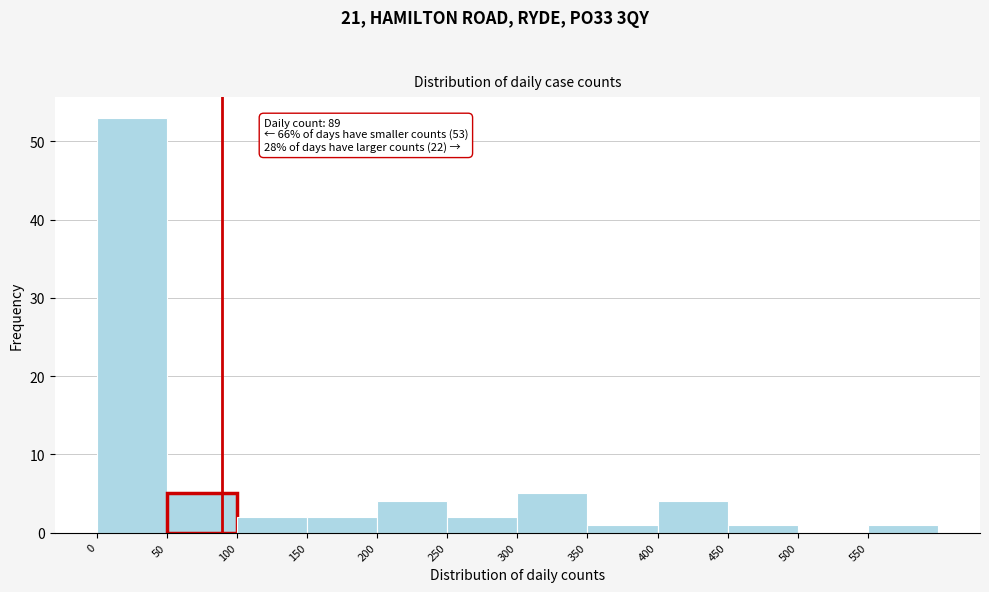

Over which range of the x-axis is the bar tallest?

0 to 50